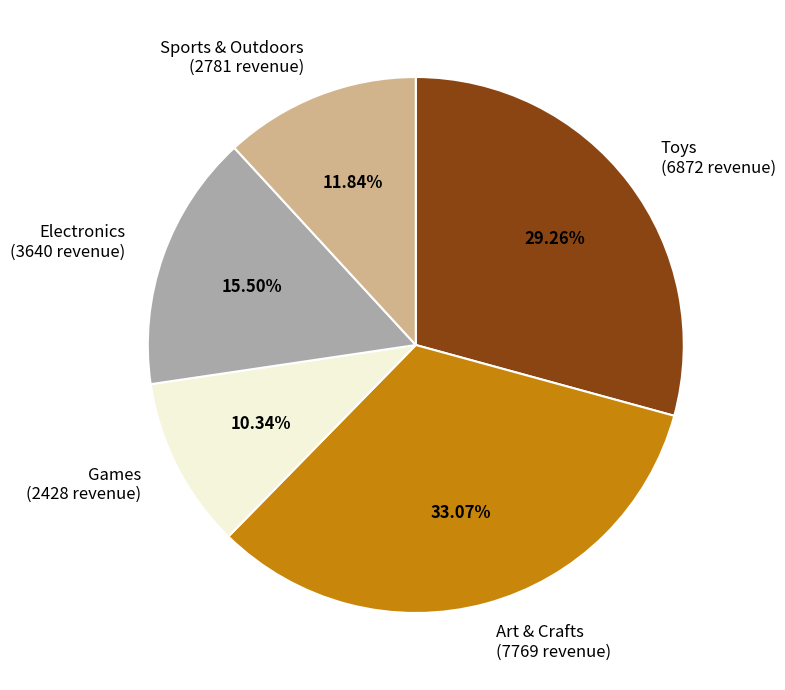

Which has a higher value, Art & Crafts (7769 revenue) or Games (2428 revenue)?

Art & Crafts (7769 revenue)